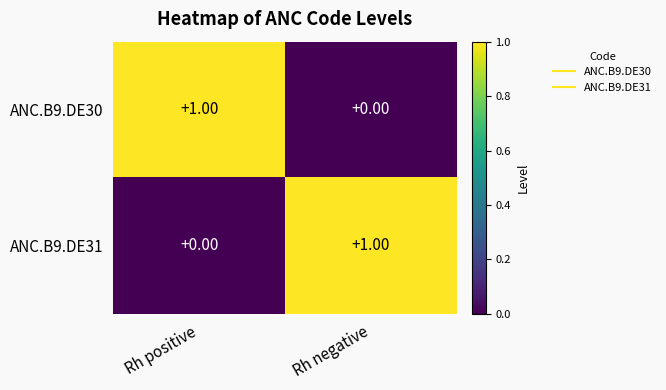

Count the number of categories in the chart.

2